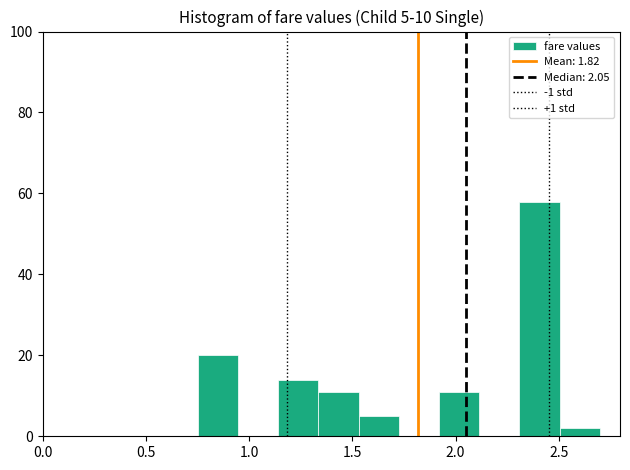

Around what value on the x-axis is the tallest bar? Give the approximate position of its centre, as read against the axis.

2.40